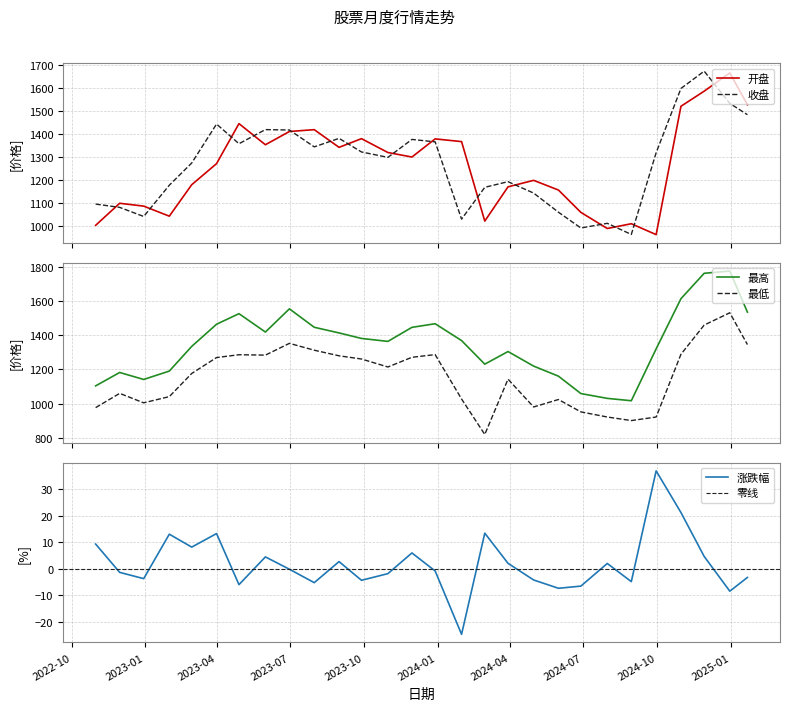

After their last crossing, which series has the higher values: 收盘 or 开盘?

开盘